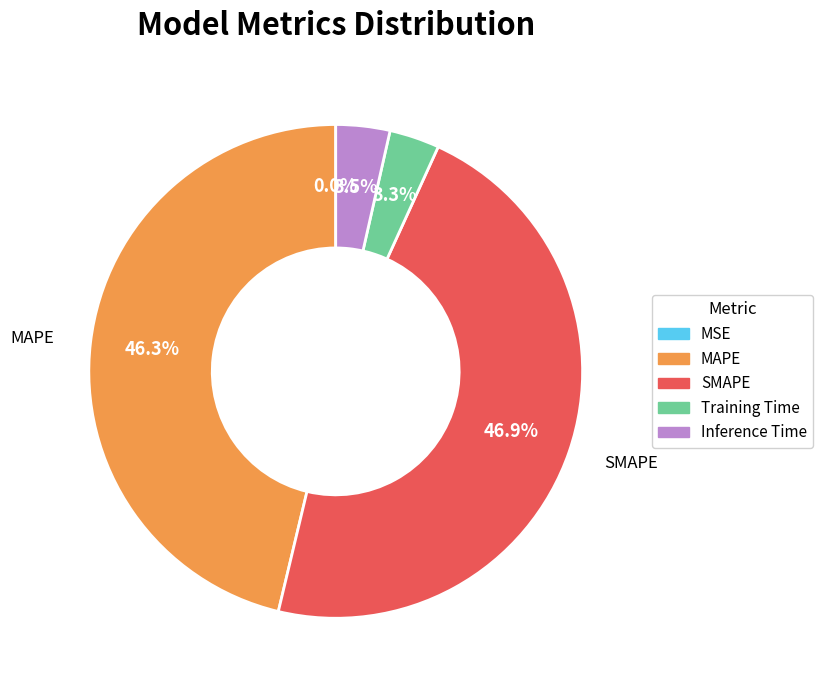

Which slice is the largest?

SMAPE